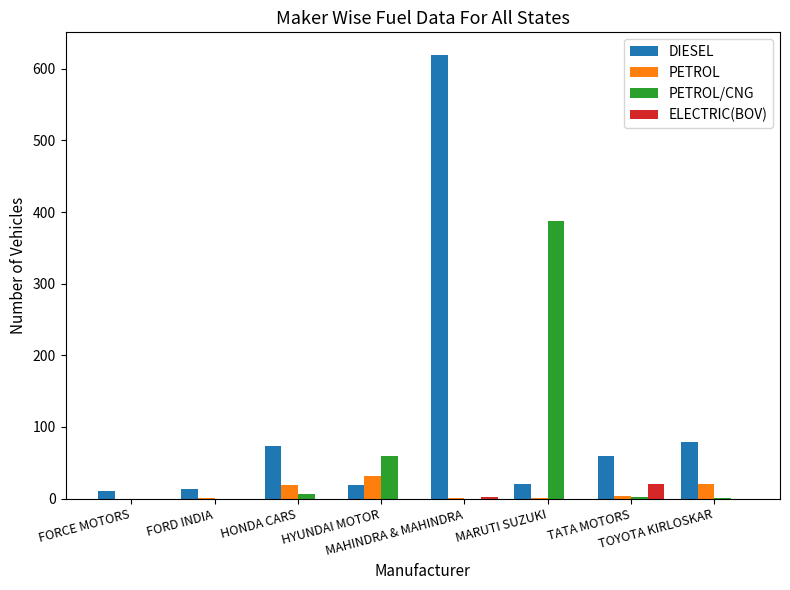

Which series has the largest total across all categories?

DIESEL